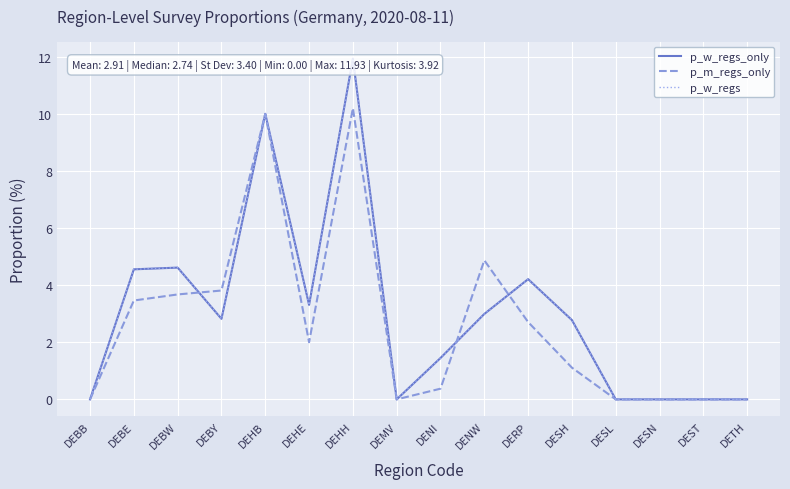

Reading right to left, what are all the values shown in this chart?

p_w_regs_only: 0.0	0.0	0.0	0.0	2.8	4.2	3.0	1.4	0.0	11.9	3.3	10.0	2.8	4.6	4.6	0.0
p_m_regs_only: 0.0	0.0	0.0	0.0	1.1	2.7	4.9	0.4	0.0	10.2	2.0	10.0	3.8	3.7	3.5	0.0
p_w_regs: 0.0	0.0	0.0	0.0	2.8	4.2	3.0	1.4	0.0	11.9	3.3	10.0	2.8	4.6	4.6	0.0